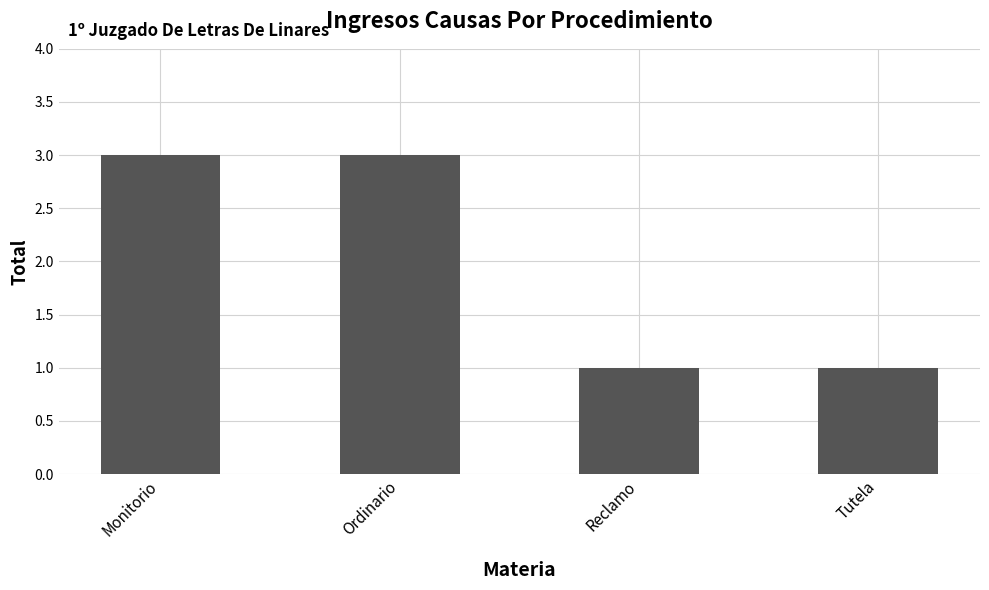

What is the label of the 2nd bar from the left?

Ordinario